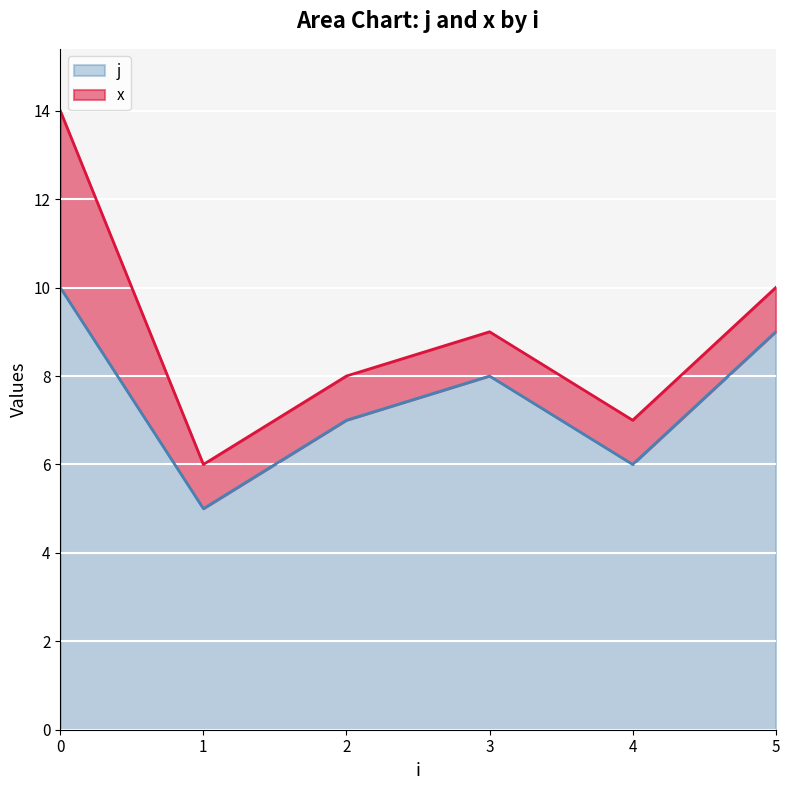

What is the sum of the x values at 5 and 4?

2